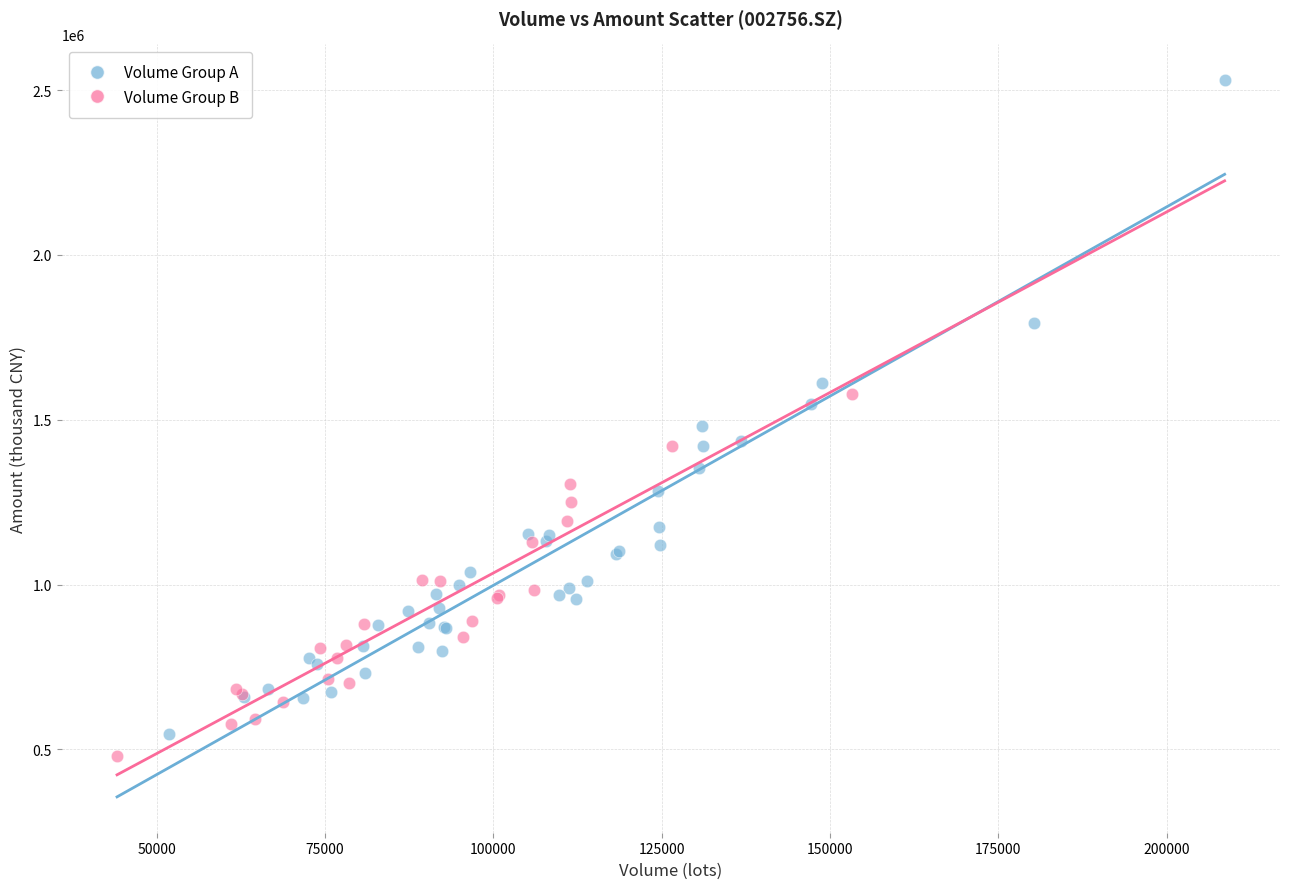

Which series reaches the maximum Y coordinate?

Volume Group A